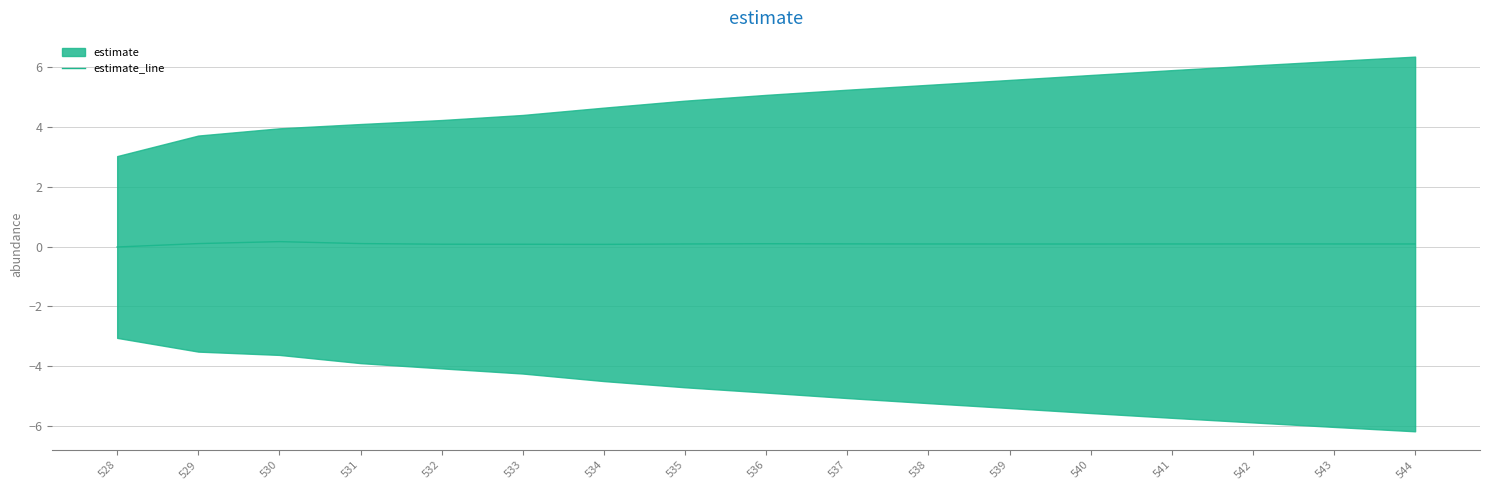

Reading left to right, extract all data points from this chart.

528=-0.0	529=0.1	530=0.2	531=0.1	532=0.1	533=0.1	534=0.1	535=0.1	536=0.1	537=0.1	538=0.1	539=0.1	540=0.1	541=0.1	542=0.1	543=0.1	544=0.1